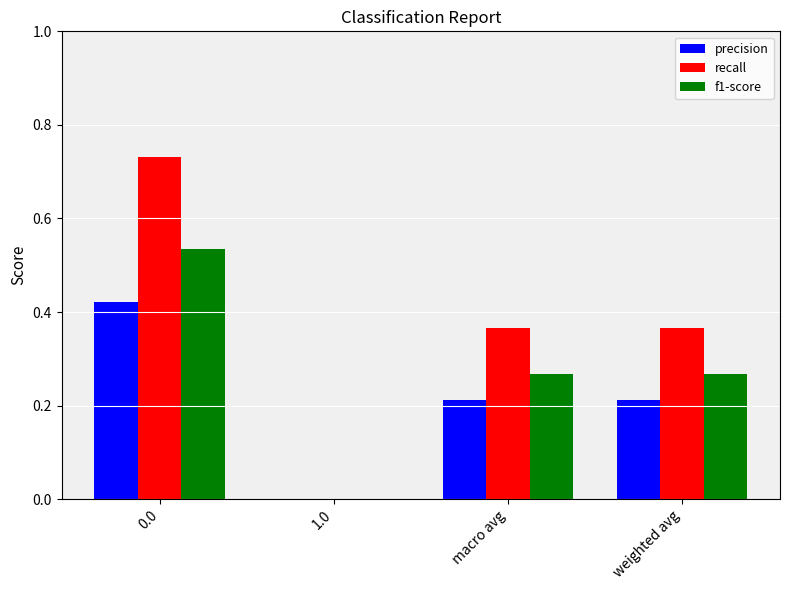

The value of precision at weighted avg is 0.0. True or false?

False